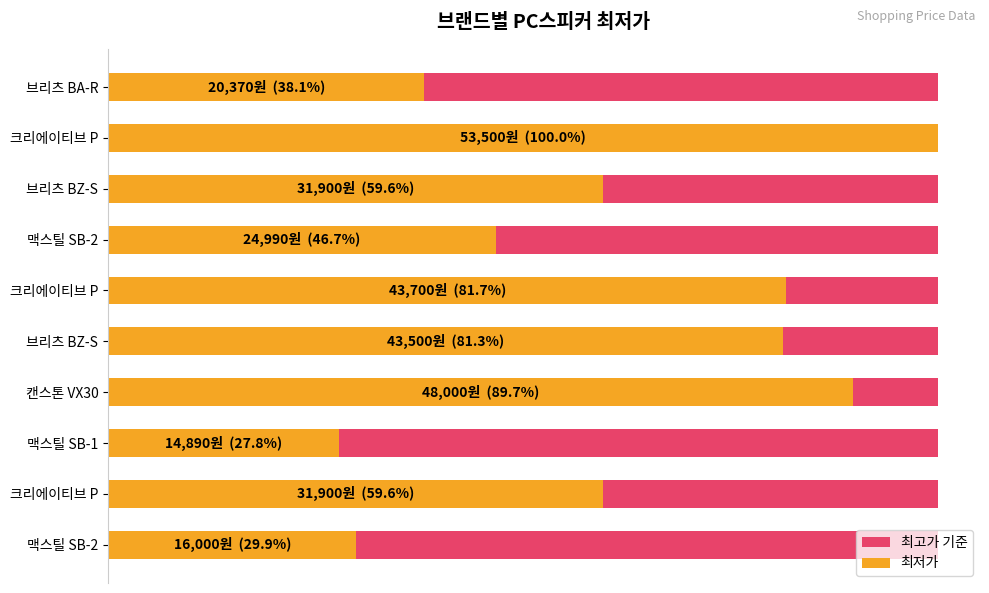

What is the difference between the maximum and second lowest values in the 최저가 series?

37500.0